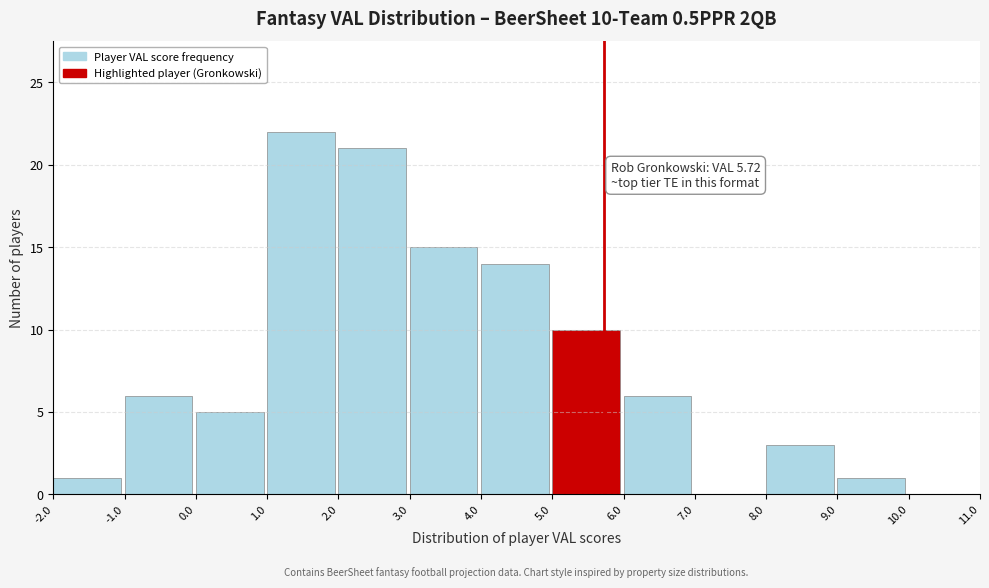

Over which range of the x-axis is the bar tallest?

1.0 to 2.0